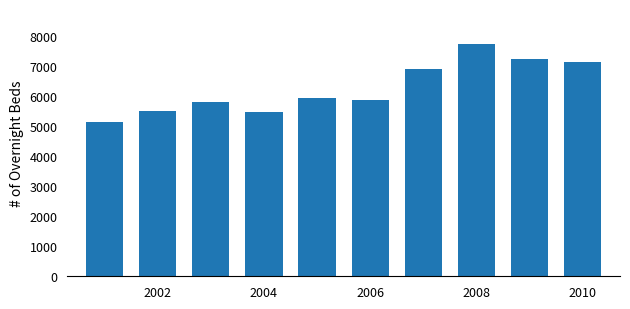

What is the difference between the maximum and minimum values?

2602